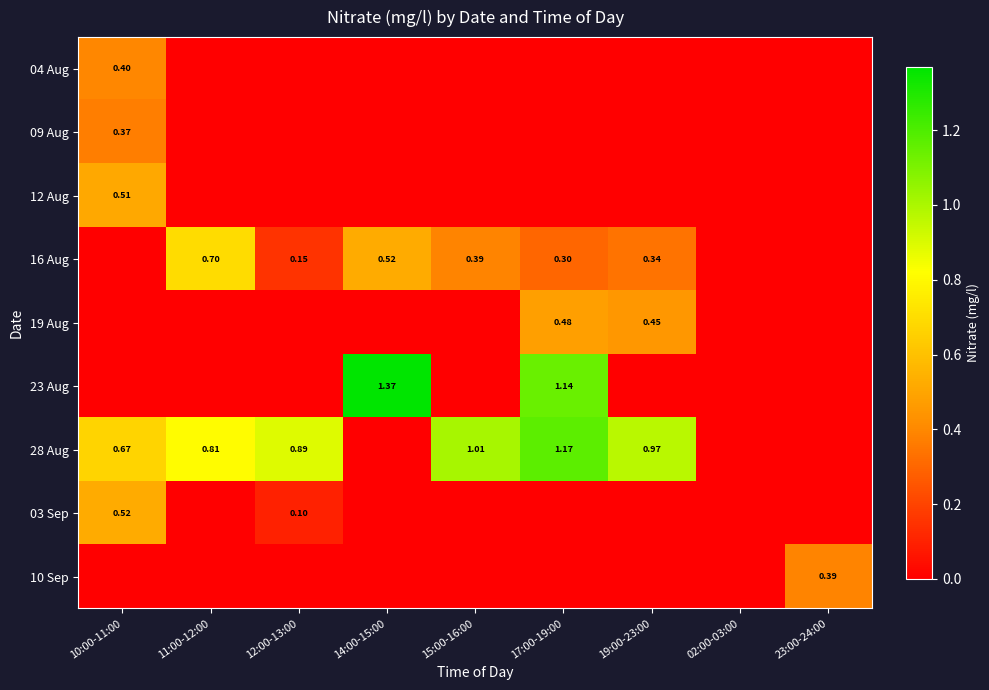

What is the difference between the 16 Aug values at 11:00-12:00 and 15:00-16:00?

0.3